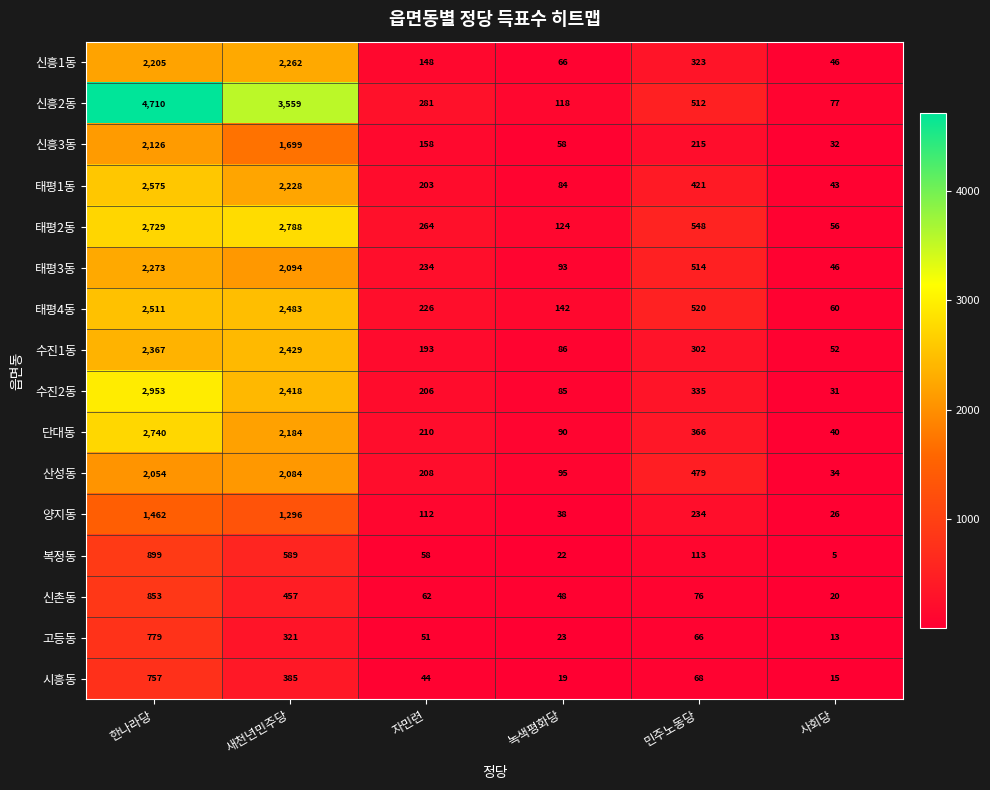

Read the 단대동 value at 한나라당, to the nearest 50.

2750